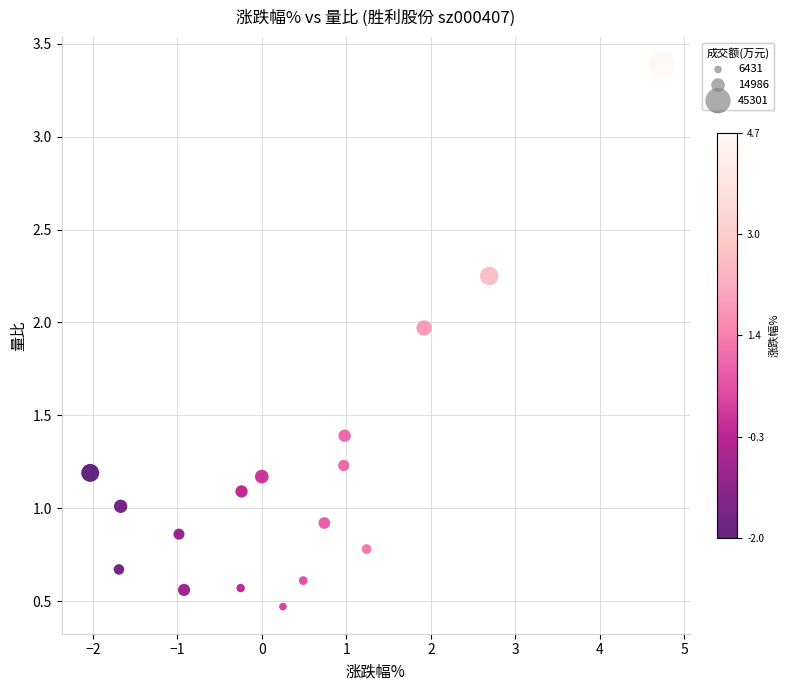

What is the range of X values (max minus min)?

6.8